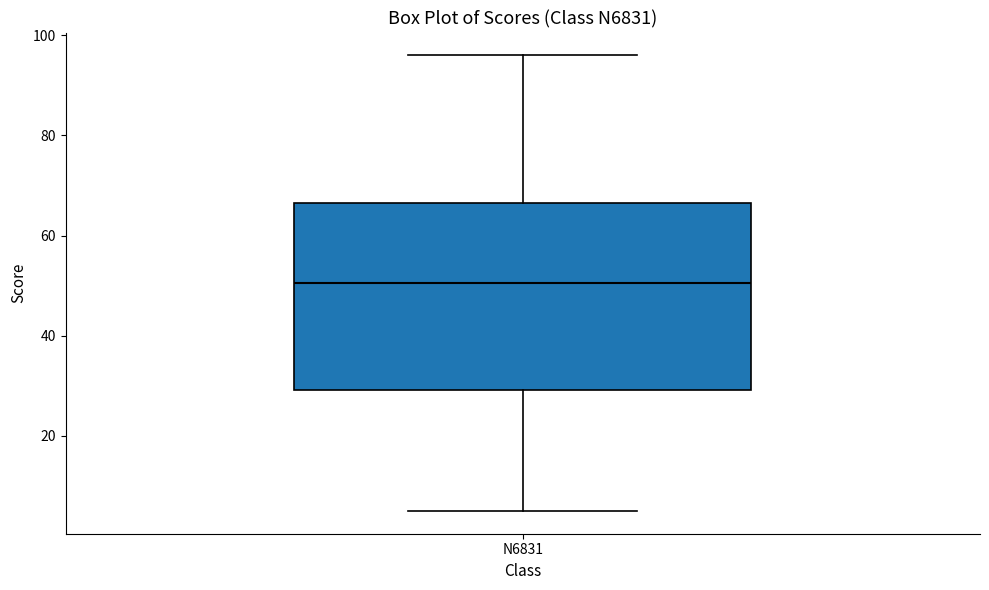

Read this box plot against the y-axis: the position of the median line, the range covered by the box, and the ends of both whiskers. The values are not printed on the chart, so give them approximately, as read against the axis.

median 50, box 30 to 66, whiskers 6 to 96